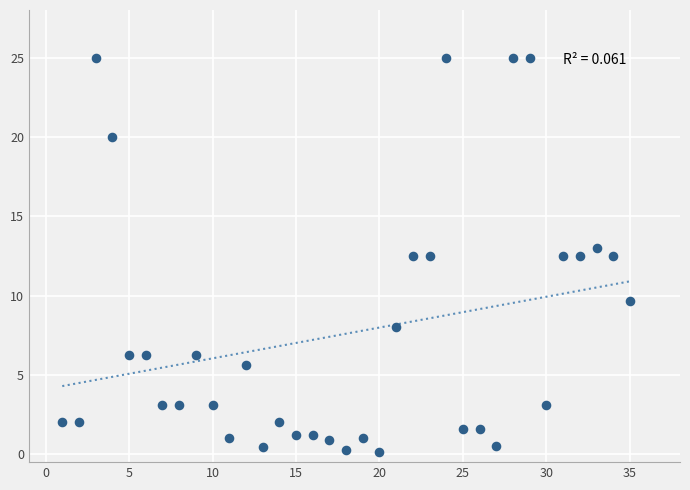

What is the range of Y values (max minus min)?

24.9